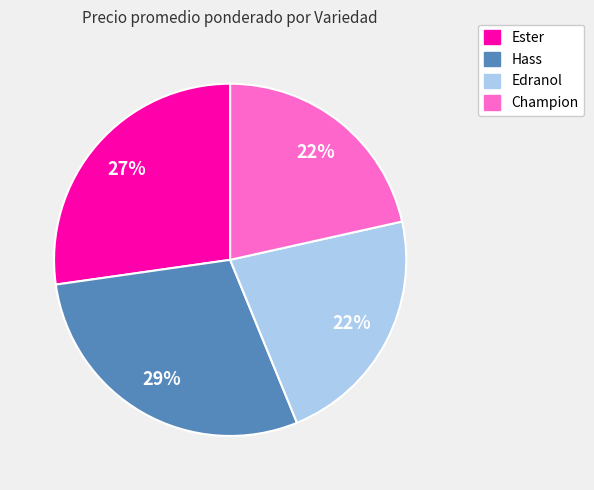

To the nearest percent, what is the average slice percentage?

25%